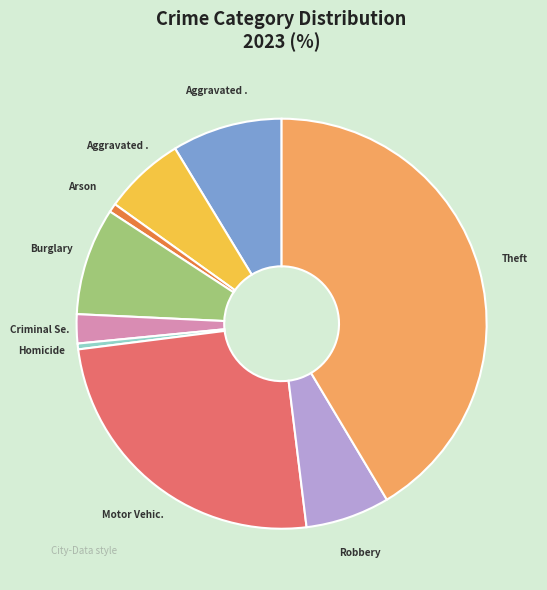

Is there any slice that represents more than half of the pie?

No